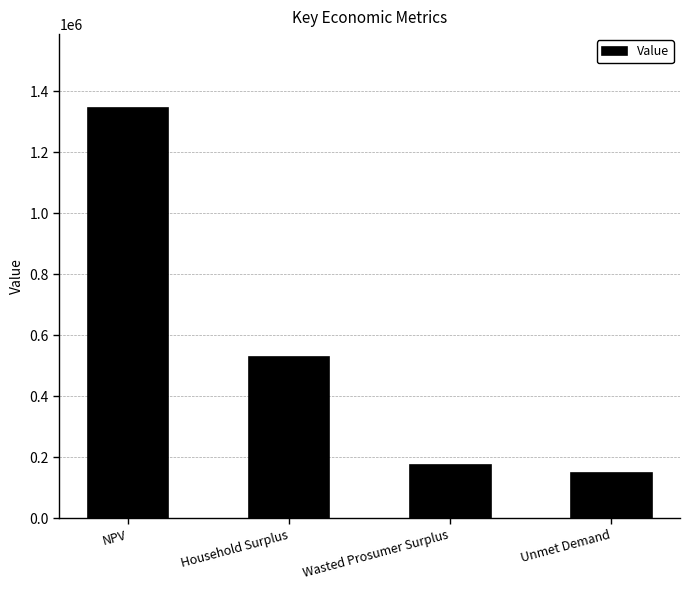

Rank the categories by value from lowest to highest.

Unmet Demand, Wasted Prosumer Surplus, Household Surplus, NPV